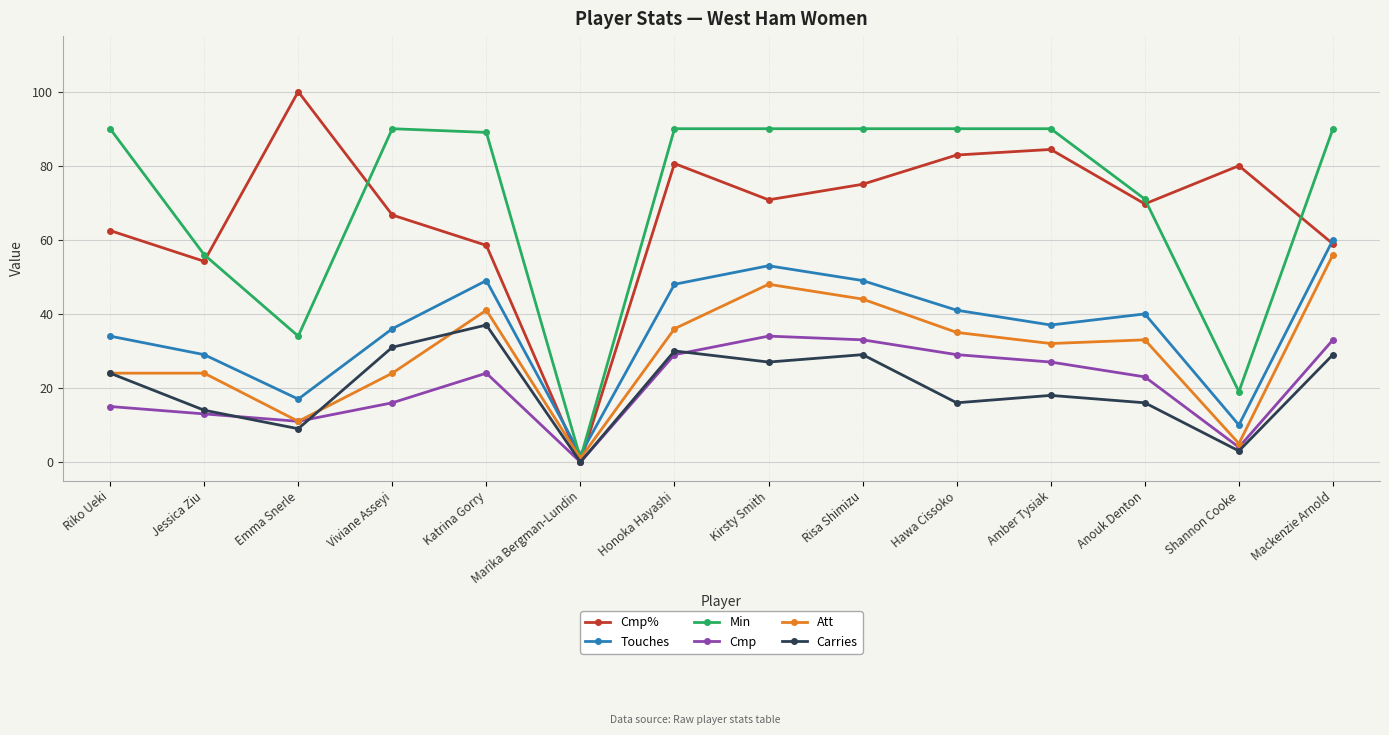

What value does the Carries series have at Honoka Hayashi?

30.0